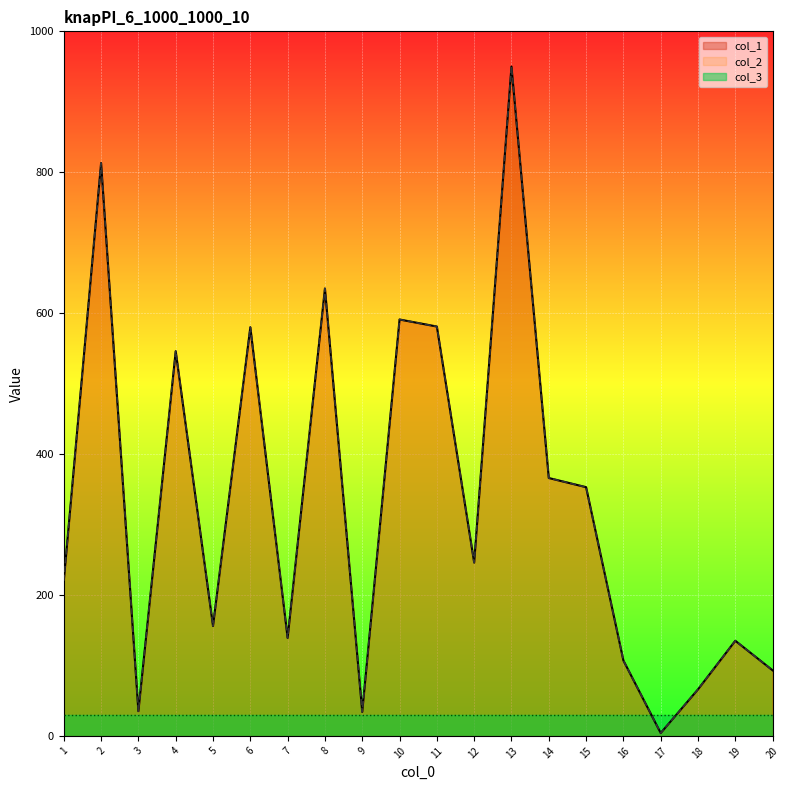

Where is the first local maximum for col_1?

2